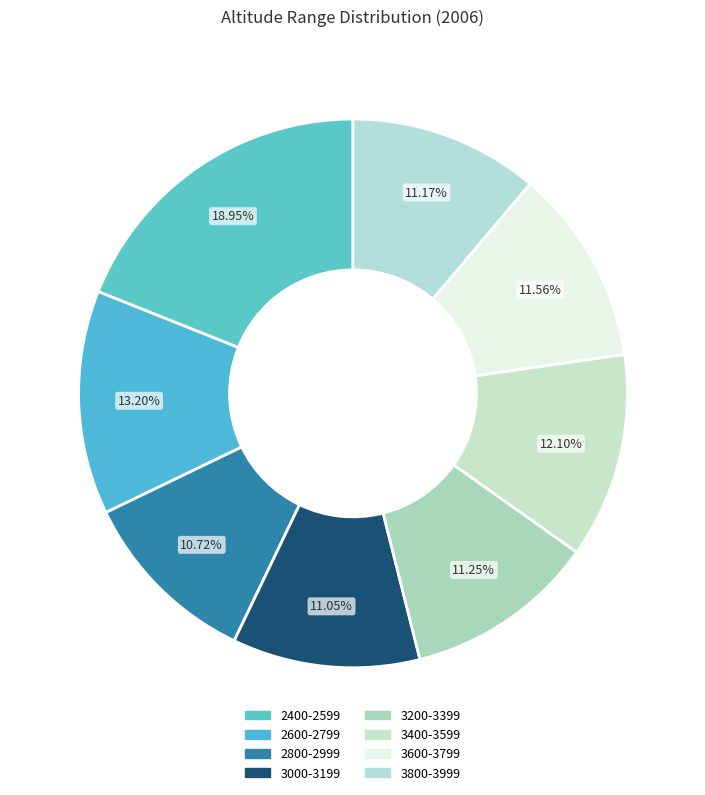

Does 3400-3599 represent more than half of the total?

No